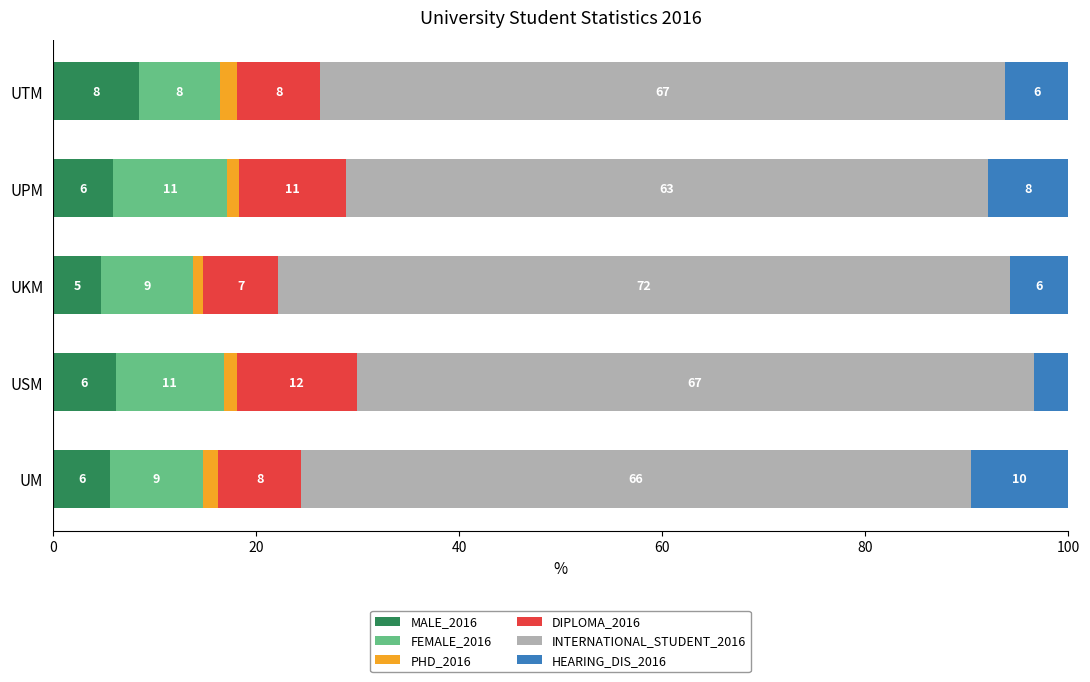

What is the maximum value for MALE_2016?

8.4